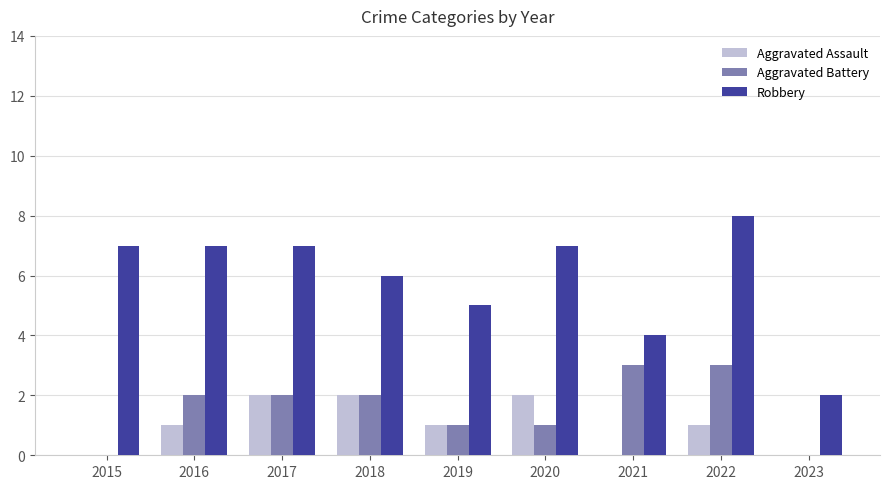

What is the average value of the Aggravated Assault series?

1